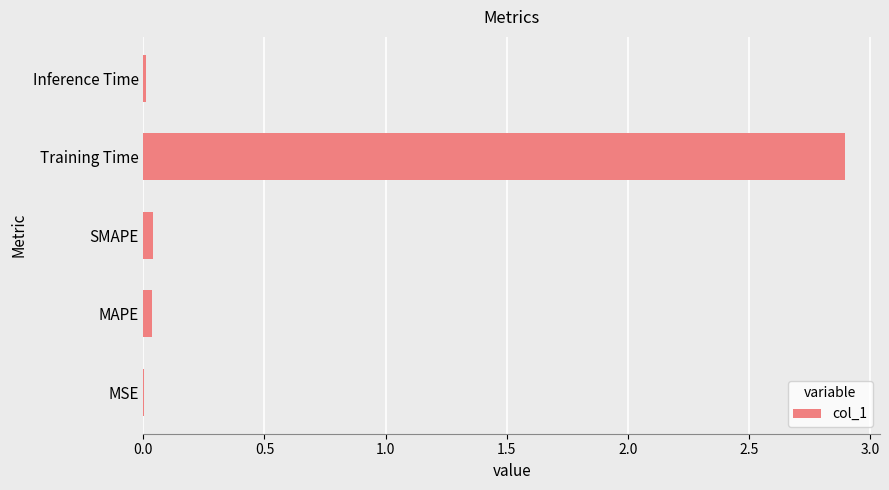

Is it true that the value at Training Time is 0.8?

False